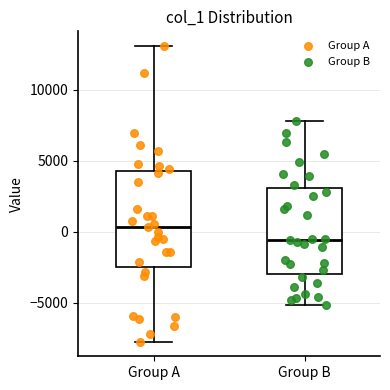

Reading left to right, read every box against the y-axis: the position of its median line, the range the box covers, and the ends of its whiskers. The values are not printed on the chart, so give them approximately, as read against the axis.

Group A: median 500, box -2500 to 4500, whiskers -7500 to 13000
Group B: median -500, box -3000 to 3000, whiskers -5000 to 8000